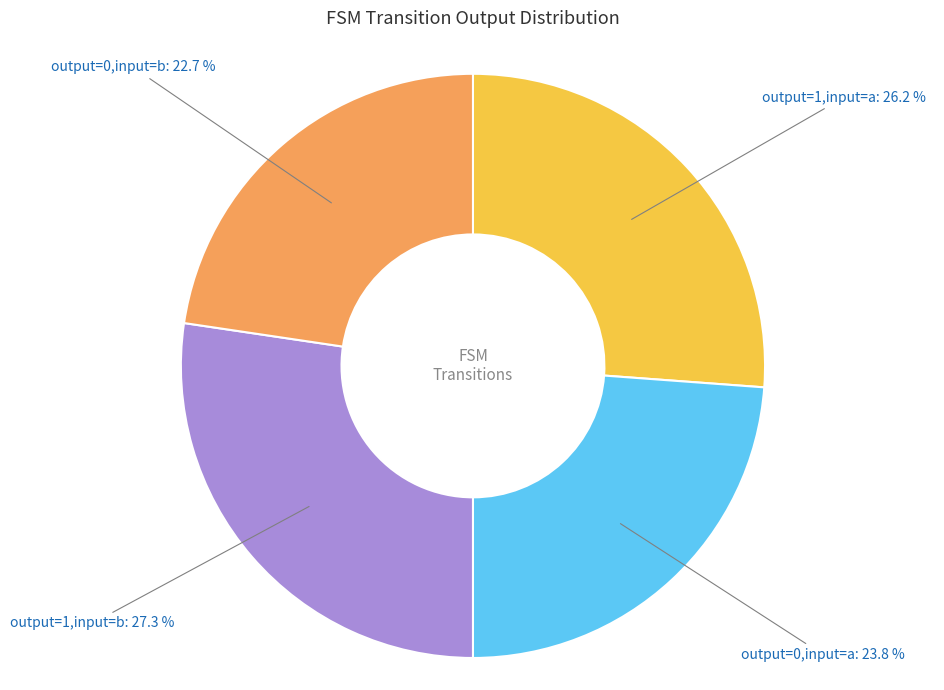

How many segments does this pie chart have?

4